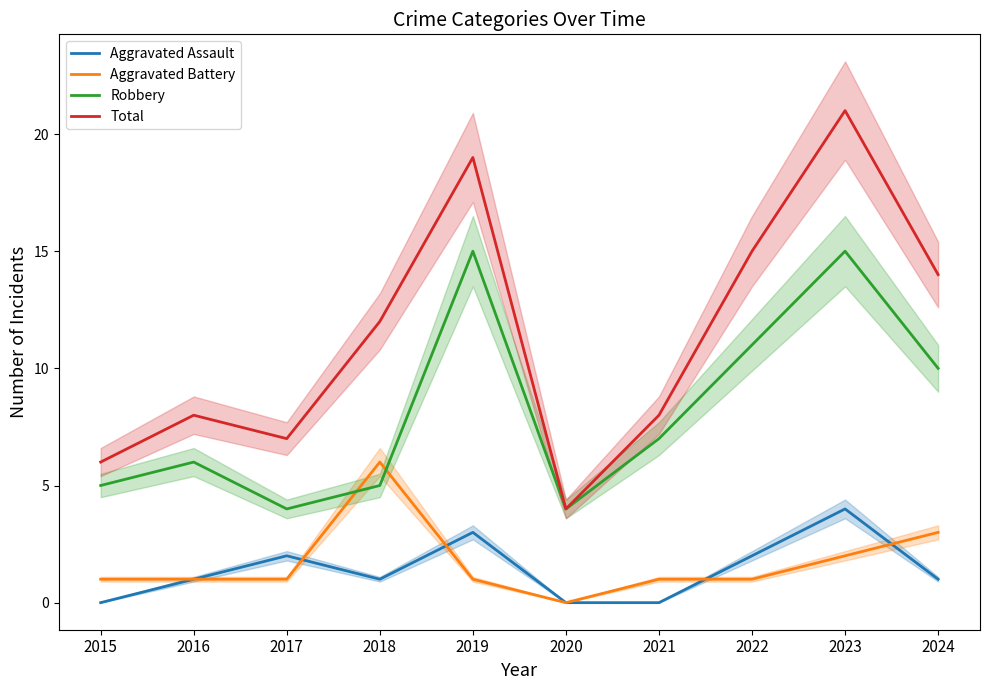

Which series has the largest range (max minus min)?

Total